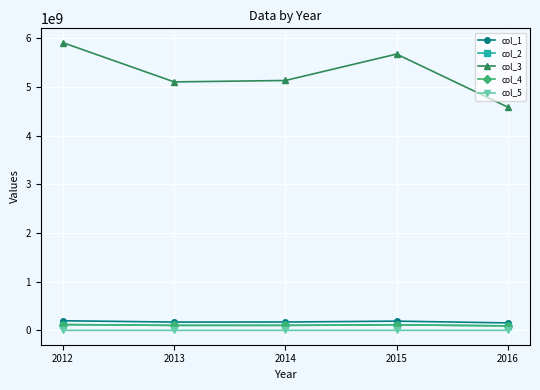

What is the value of the col_2 point at the 5th from the left?

91780740.0